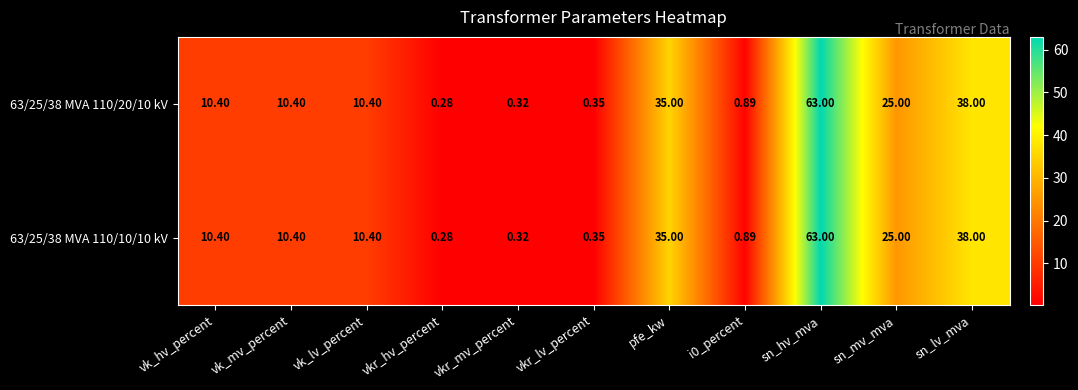

Where does the 63/25/38 MVA 110/20/10 kV series first go above 10?

vk_hv_percent